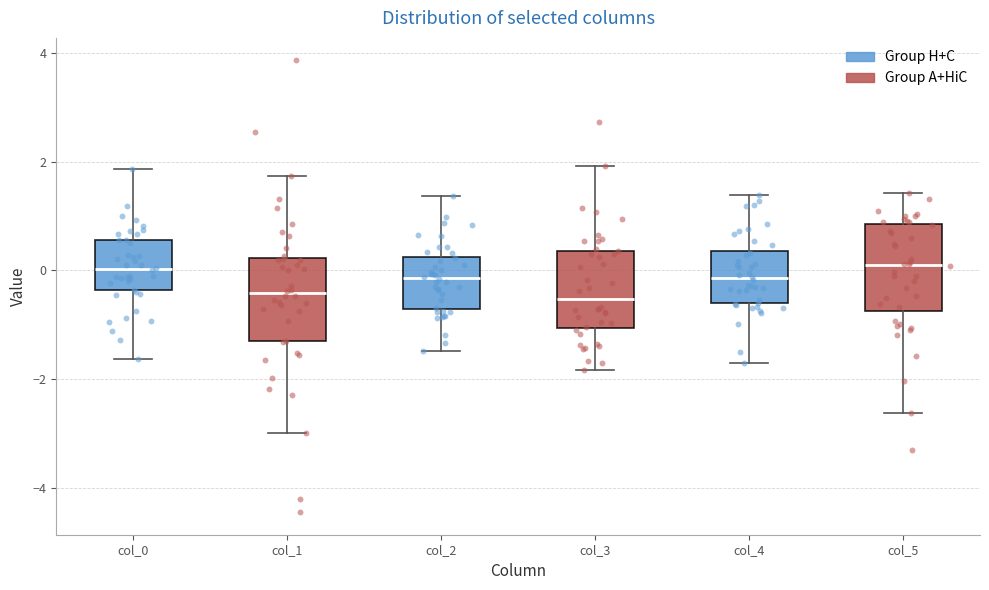

Reading left to right, read every box against the y-axis: the position of its median line, the range the box covers, and the ends of its whiskers. The values are not printed on the chart, so give them approximately, as read against the axis.

col_0: median 0.0, box -0.4 to 0.6, whiskers -1.6 to 1.8
col_1: median -0.4, box -1.4 to 0.2, whiskers -3.0 to 1.8
col_2: median -0.2, box -0.8 to 0.2, whiskers -1.4 to 1.4
col_3: median -0.6, box -1.0 to 0.4, whiskers -1.8 to 2.0
col_4: median -0.2, box -0.6 to 0.4, whiskers -1.8 to 1.4
col_5: median 0.0, box -0.8 to 0.8, whiskers -2.6 to 1.4